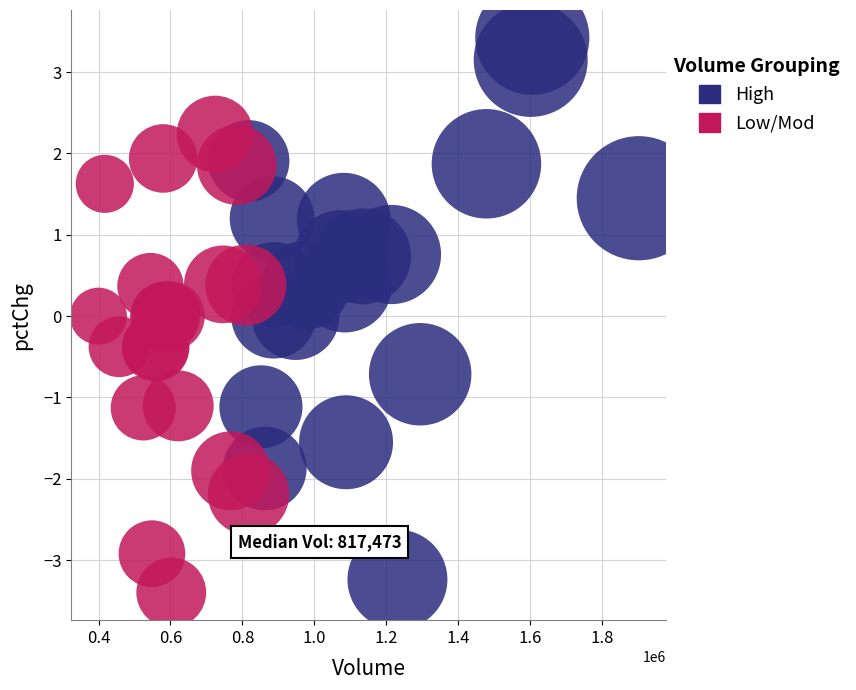

Which series reaches the maximum Y coordinate?

High